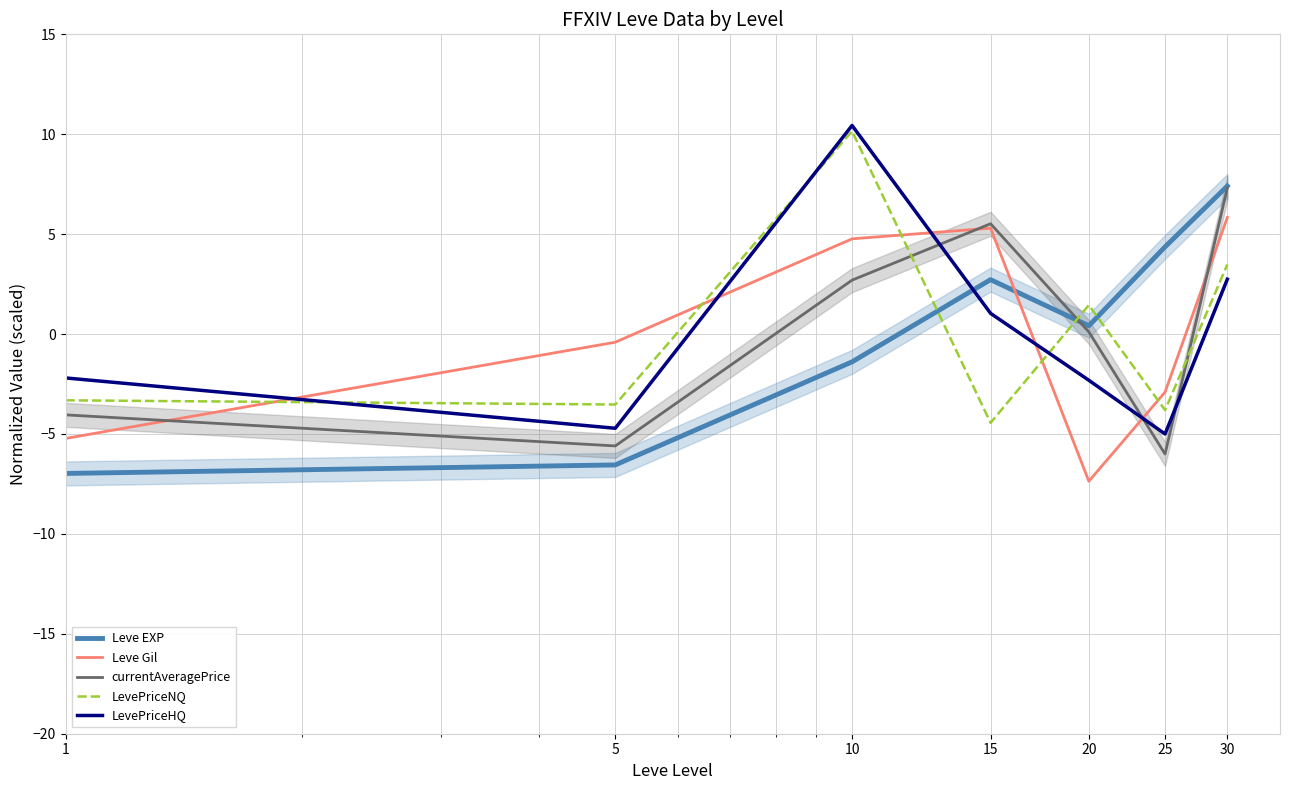

Where is LevePriceHQ nearest to the value 2?

30